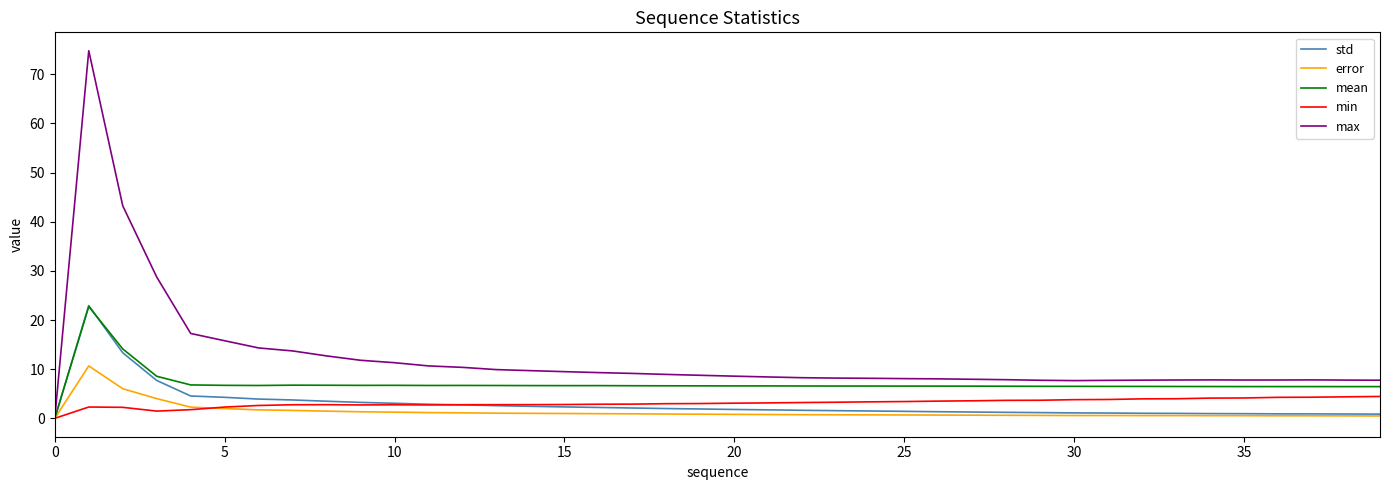

Which series has the widest spread of values?

max